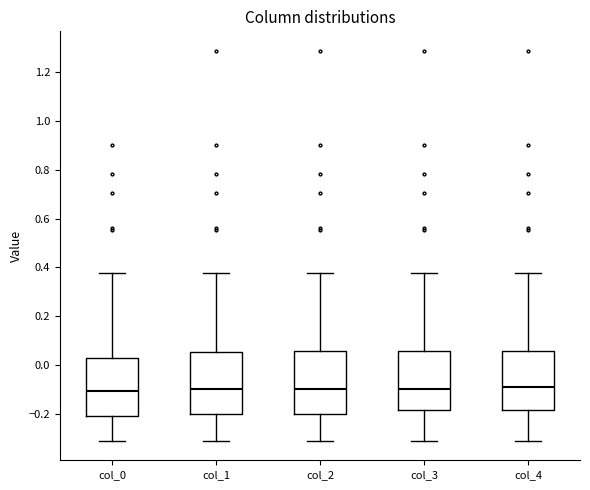

Reading left to right, read every box against the y-axis: the position of its median line, the range the box covers, and the ends of its whiskers. The values are not printed on the chart, so give them approximately, as read against the axis.

col_0: median -0.10, box -0.20 to 0.02, whiskers -0.32 to 0.38
col_1: median -0.10, box -0.20 to 0.06, whiskers -0.32 to 0.38
col_2: median -0.10, box -0.20 to 0.06, whiskers -0.32 to 0.38
col_3: median -0.10, box -0.18 to 0.06, whiskers -0.32 to 0.38
col_4: median -0.10, box -0.18 to 0.06, whiskers -0.32 to 0.38